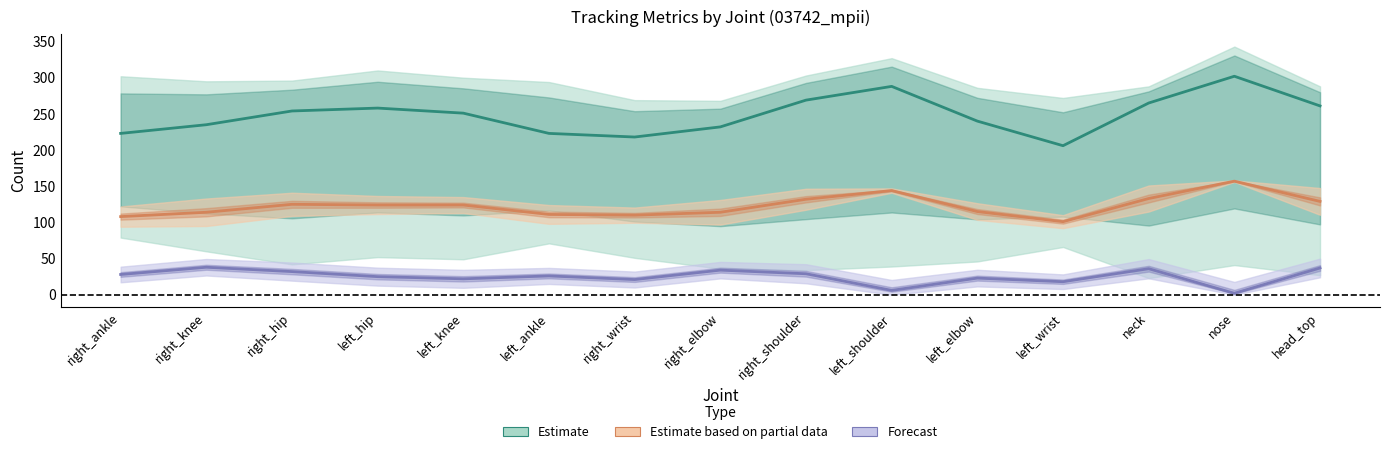

At nose, list the series in order from smallest to largest.

Forecast, Estimate based on partial data, Estimate